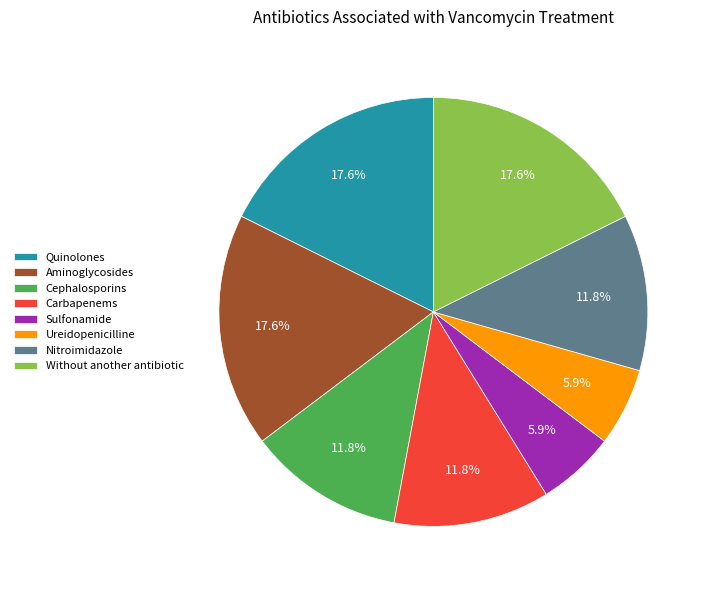

To the nearest percent, what is the difference between the largest and smallest slice percentages?

12%